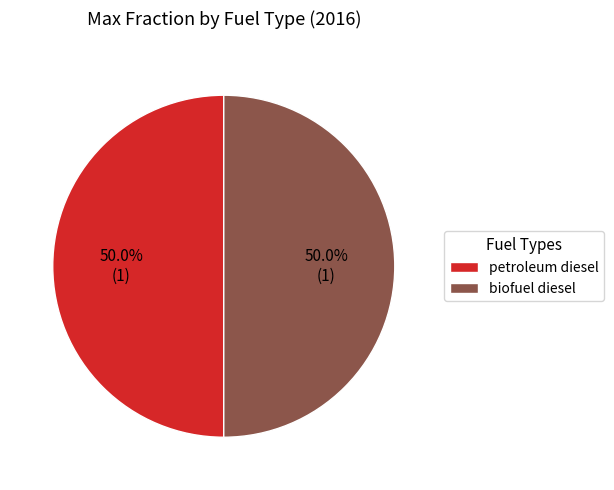

Approximately how many times larger is the value at petroleum diesel compared to biofuel diesel?

1.0